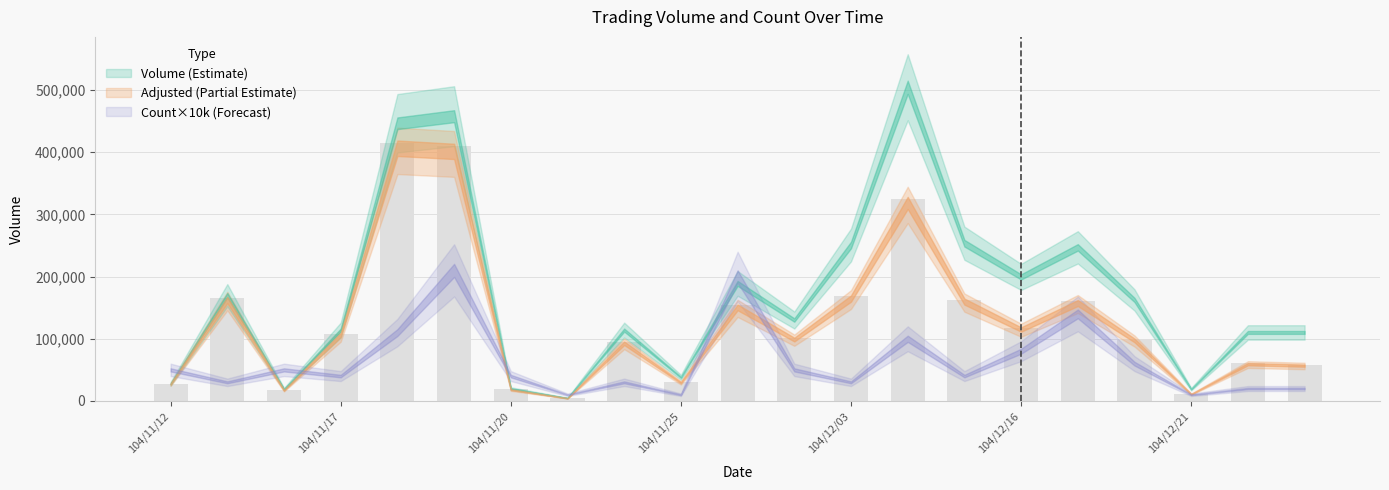

What is the average value?

128941